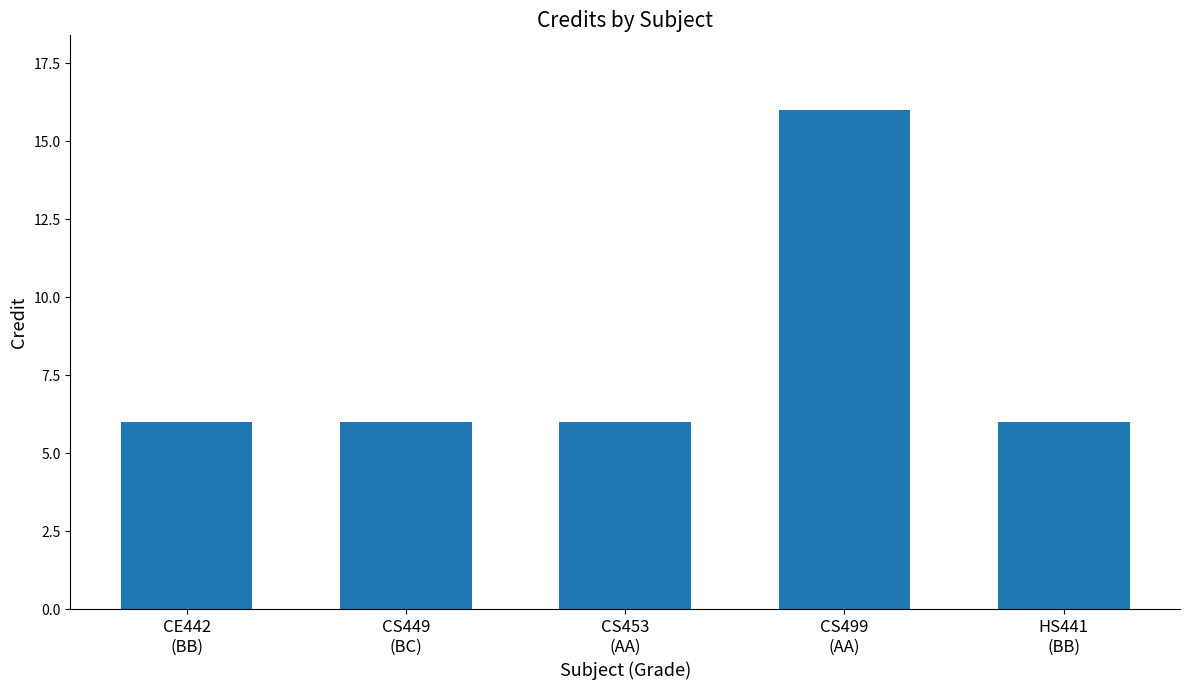

Reading left to right, list all the values displayed in this chart.

CE442
(BB)=6	CS449
(BC)=6	CS453
(AA)=6	CS499
(AA)=16	HS441
(BB)=6